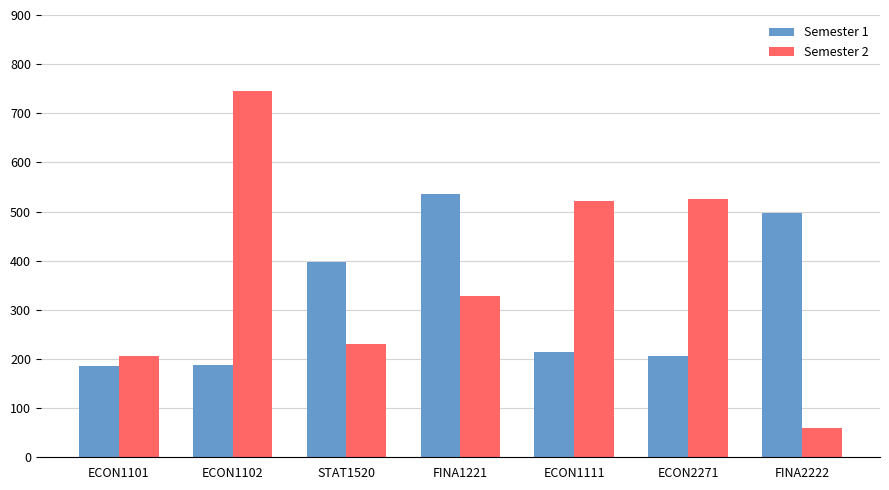

Between STAT1520 and ECON1111, which series saw the biggest shift?

Semester 2